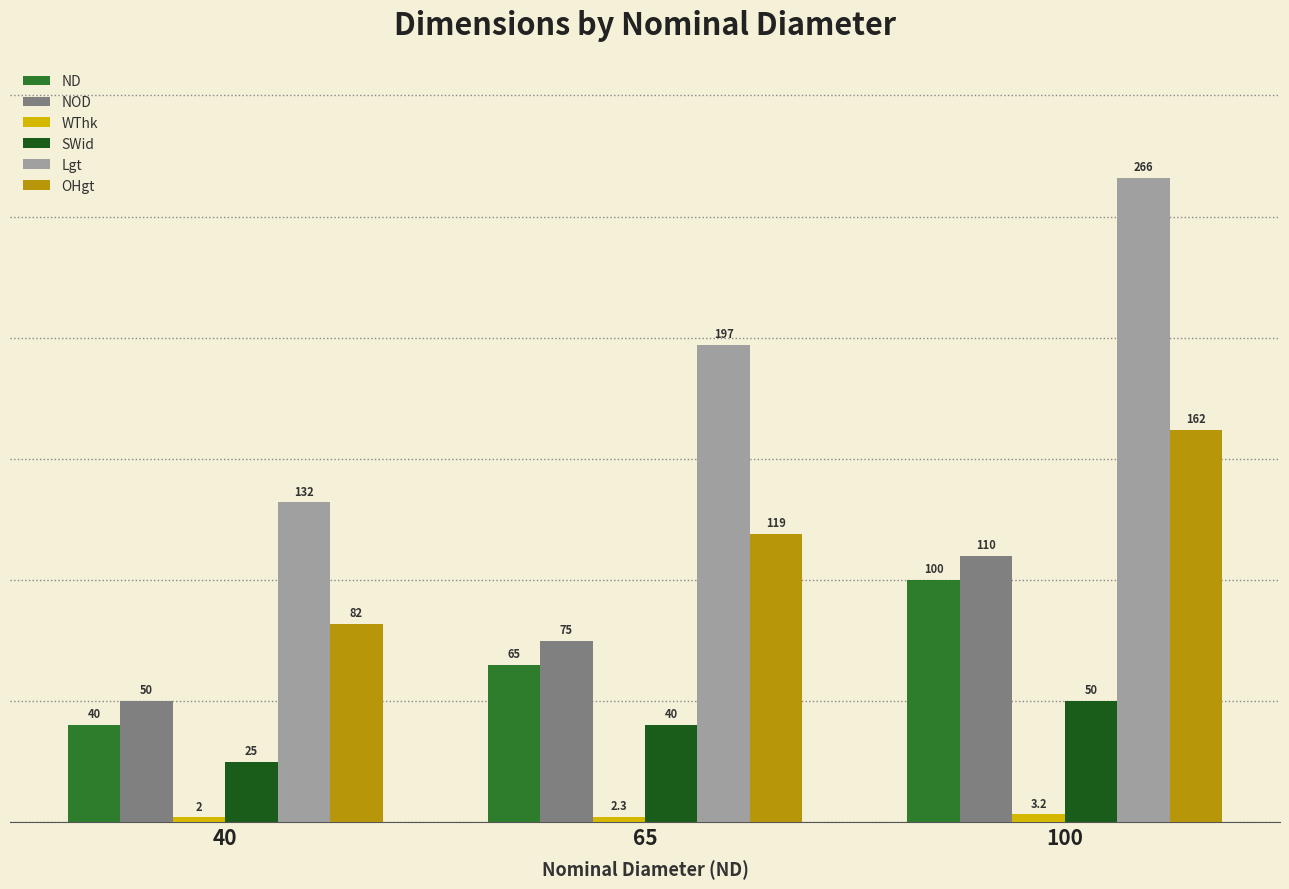

What is the value of the OHgt bar at the 1st from the left?

82.0